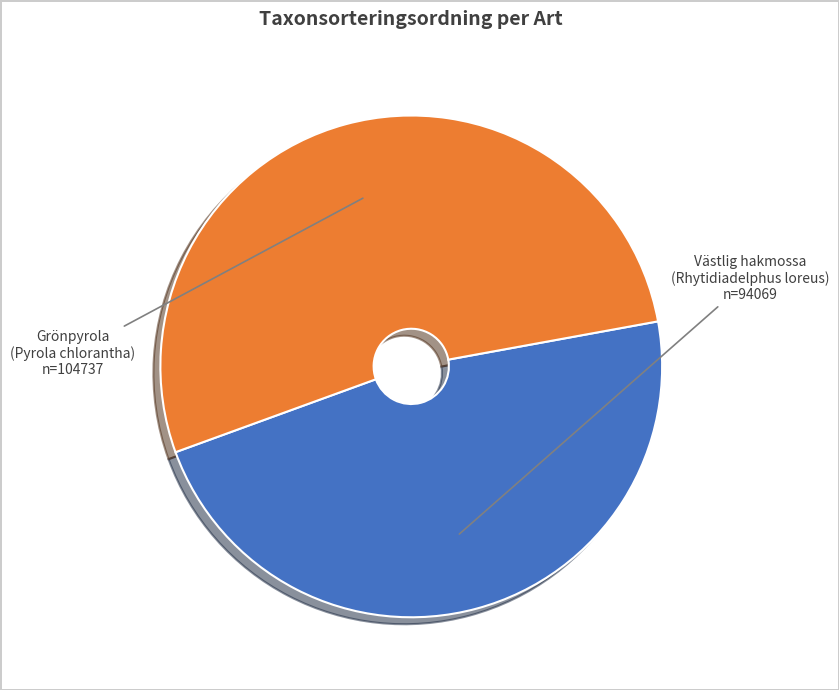

Does any single category account for the majority?

Yes